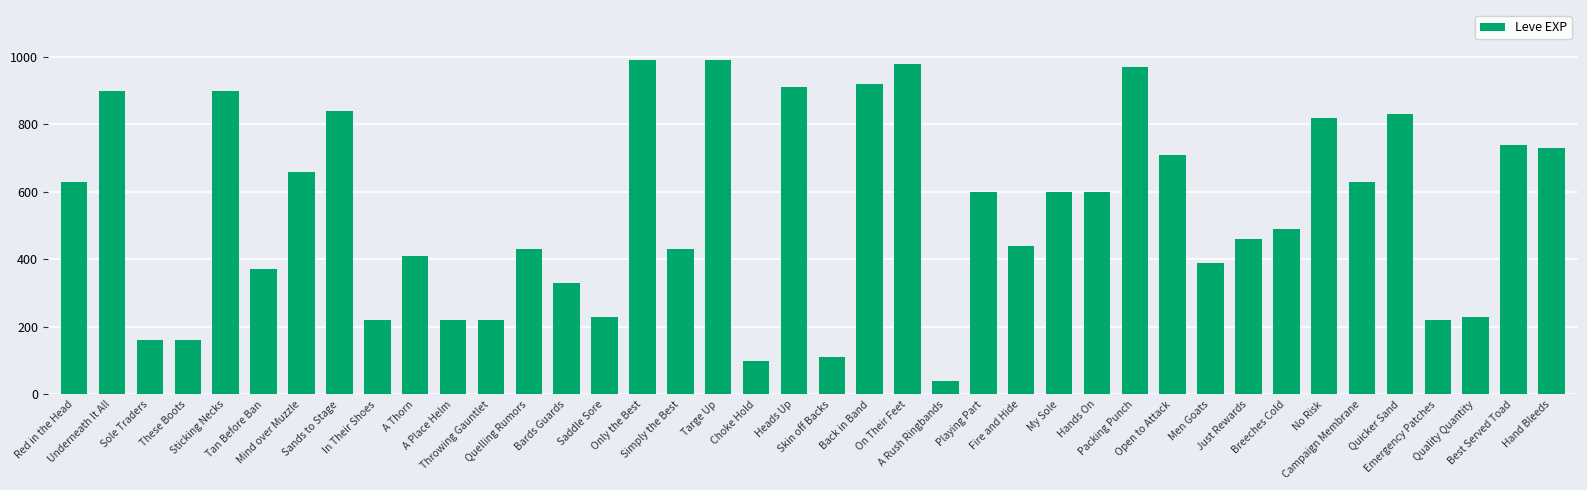

What is the value of the 20th bar from the left?

910